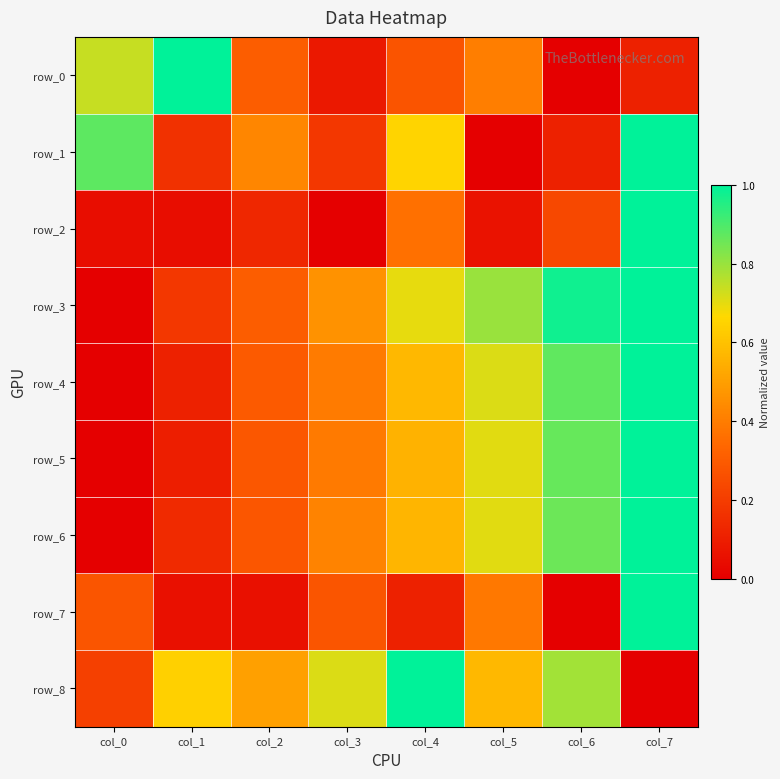

Reading left to right, list all the values displayed in this chart.

row_0: col_0=0.7	col_1=1.0	col_2=0.3	col_3=0.1	col_4=0.3	col_5=0.4	col_6=0.0	col_7=0.1
row_1: col_0=0.9	col_1=0.2	col_2=0.4	col_3=0.2	col_4=0.7	col_5=0.0	col_6=0.1	col_7=1.0
row_2: col_0=0.0	col_1=0.0	col_2=0.1	col_3=0.0	col_4=0.4	col_5=0.1	col_6=0.2	col_7=1.0
row_3: col_0=0.0	col_1=0.2	col_2=0.3	col_3=0.5	col_4=0.7	col_5=0.8	col_6=1.0	col_7=1.0
row_4: col_0=0.0	col_1=0.1	col_2=0.3	col_3=0.4	col_4=0.6	col_5=0.7	col_6=0.9	col_7=1.0
row_5: col_0=0.0	col_1=0.1	col_2=0.3	col_3=0.4	col_4=0.6	col_5=0.7	col_6=0.9	col_7=1.0
row_6: col_0=0.0	col_1=0.1	col_2=0.3	col_3=0.4	col_4=0.6	col_5=0.7	col_6=0.9	col_7=1.0
row_7: col_0=0.3	col_1=0.1	col_2=0.1	col_3=0.3	col_4=0.1	col_5=0.4	col_6=0.0	col_7=1.0
row_8: col_0=0.2	col_1=0.6	col_2=0.5	col_3=0.7	col_4=1.0	col_5=0.6	col_6=0.8	col_7=0.0